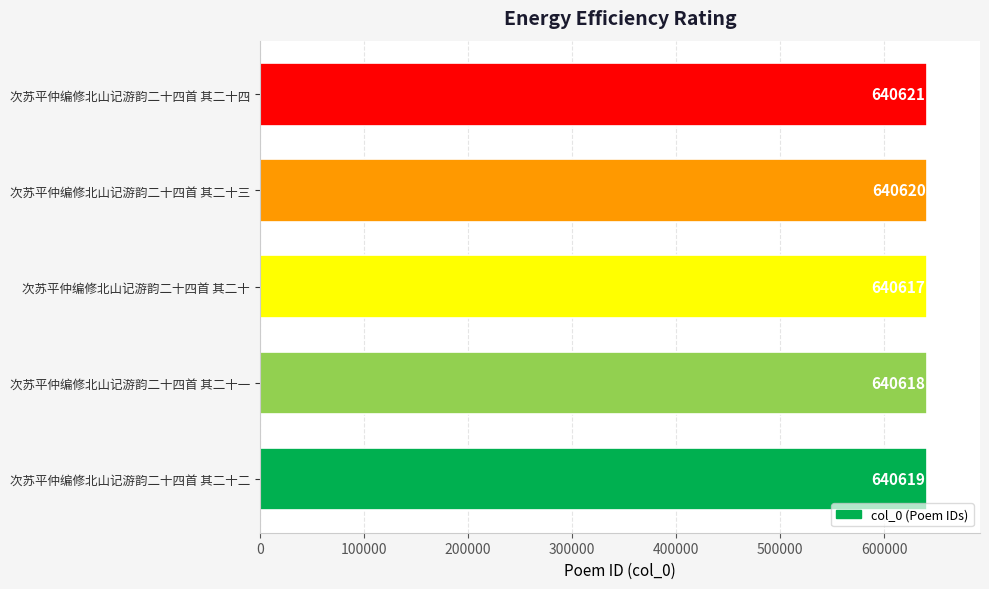

The value at 次苏平仲编修北山记游韵二十四首 其二十三 is 640620. True or false?

True